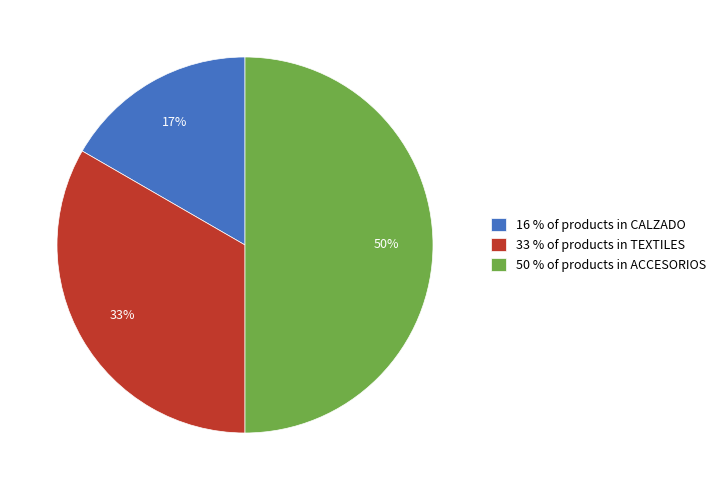

Is it true that 50 % of products in ACCESORIOS is 63% of the pie?

False